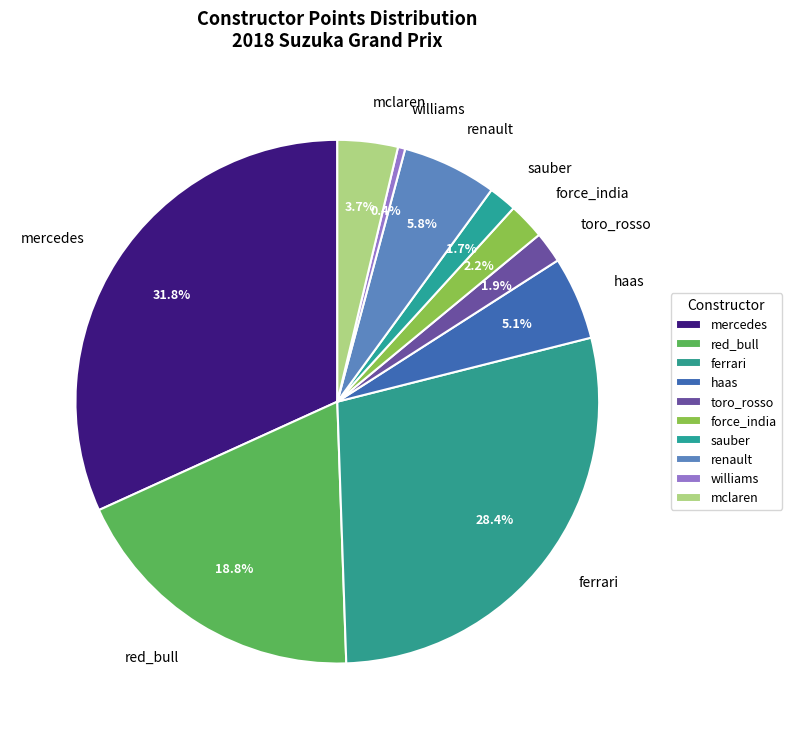

Do mclaren and williams together represent more than half of the pie?

No